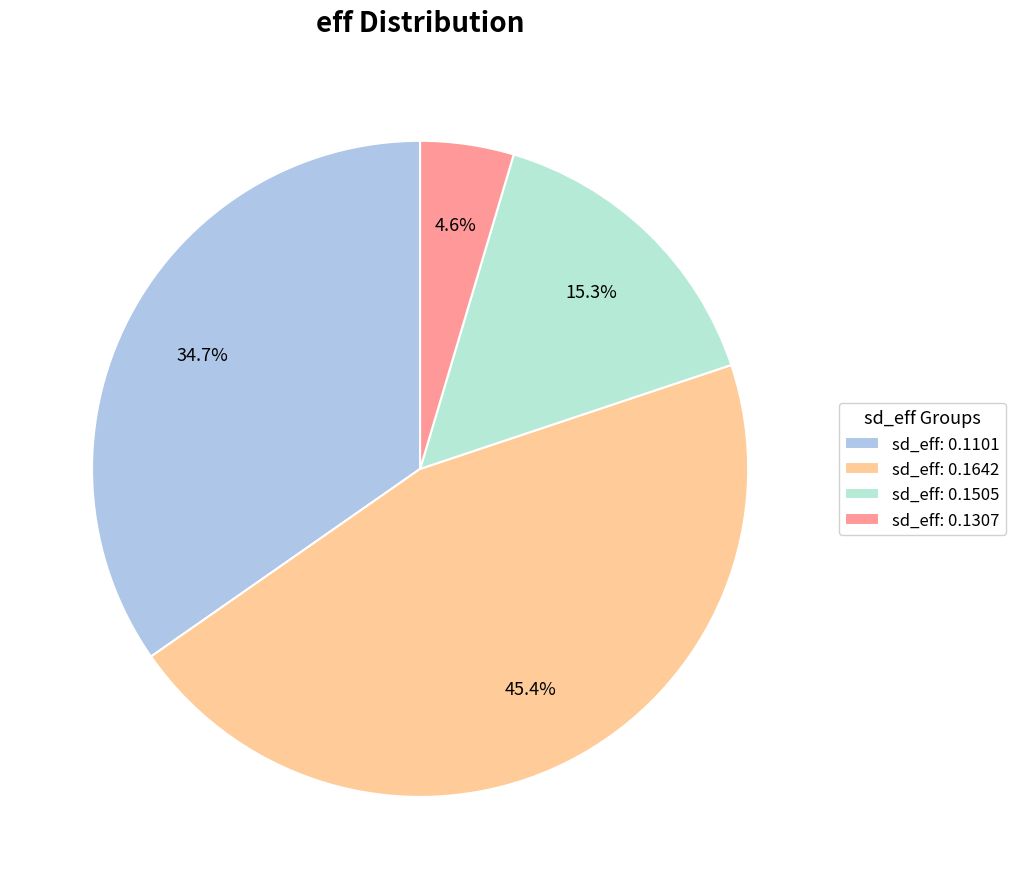

Which has a higher value, sd_eff: 0.1505 or sd_eff: 0.1307?

sd_eff: 0.1505